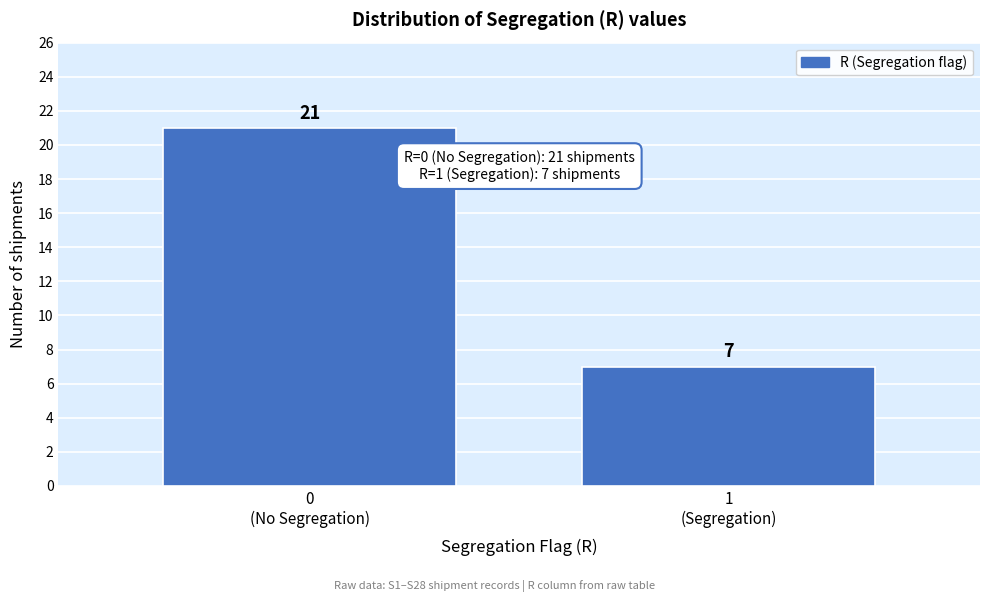

Reading left to right, list all the values displayed in this chart.

21	7